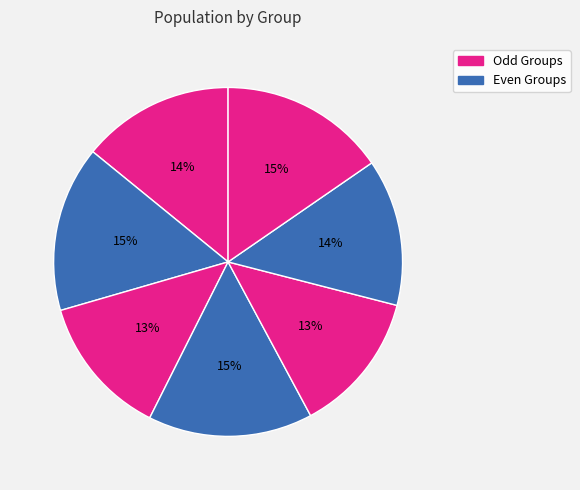

How many segments does this pie chart have?

7